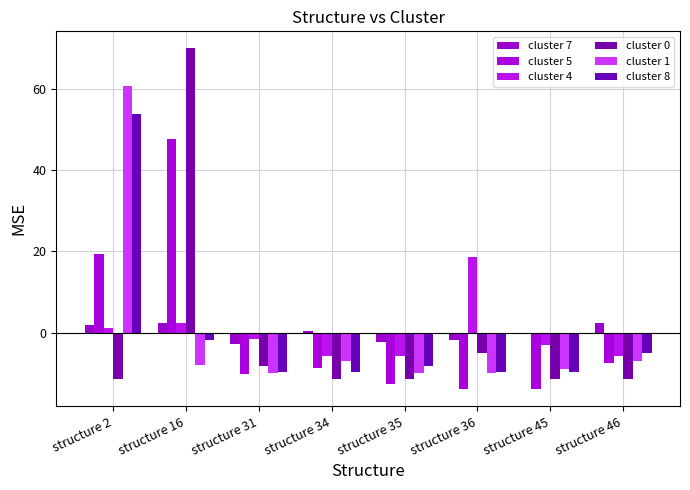

Count the number of categories in the chart.

8